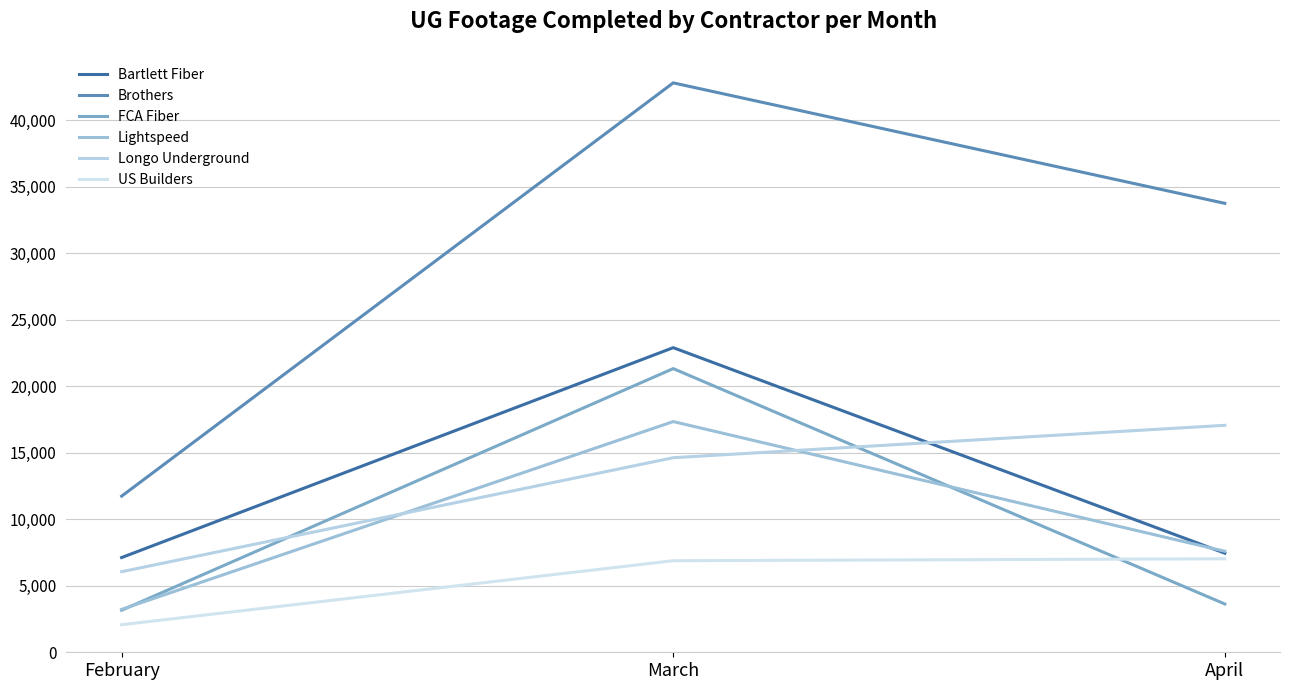

How many categories are shown in the chart?

3